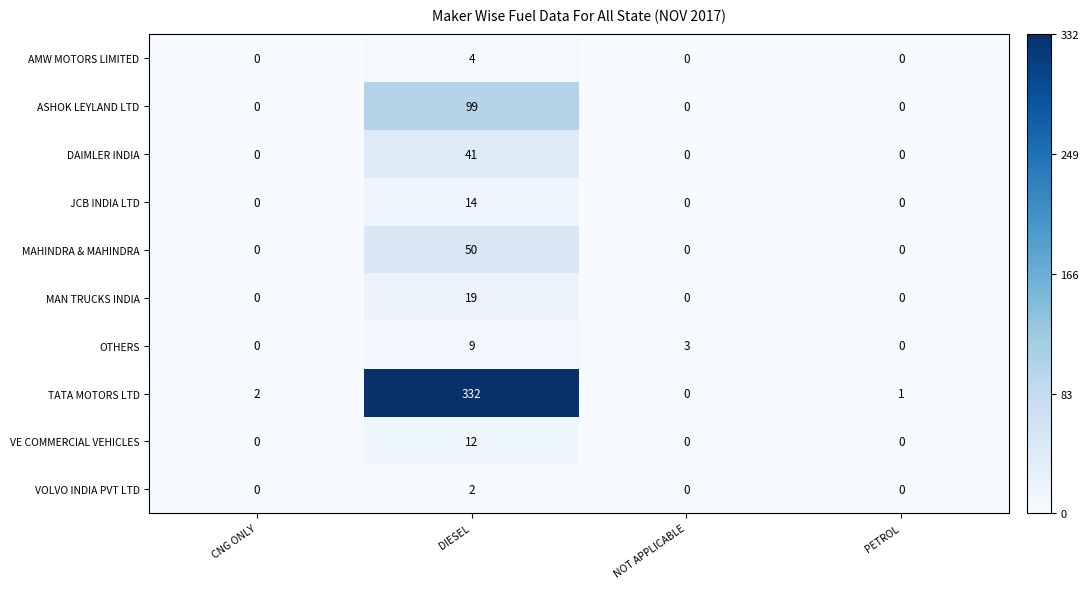

Which label corresponds to the largest value in the chart?

DIESEL